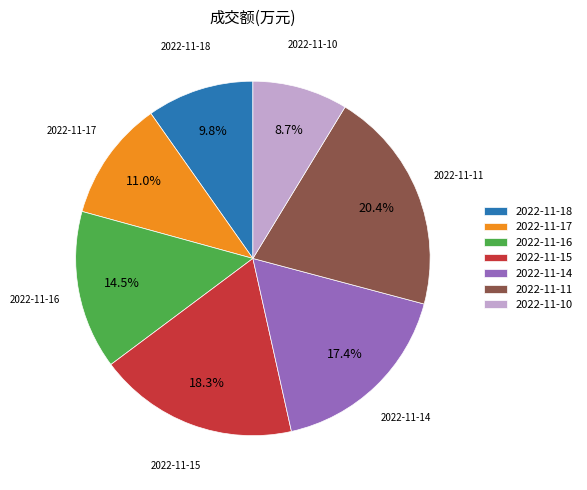

To the nearest percent, what is the difference between the 2022-11-10 and 2022-11-16 slice percentages?

6%